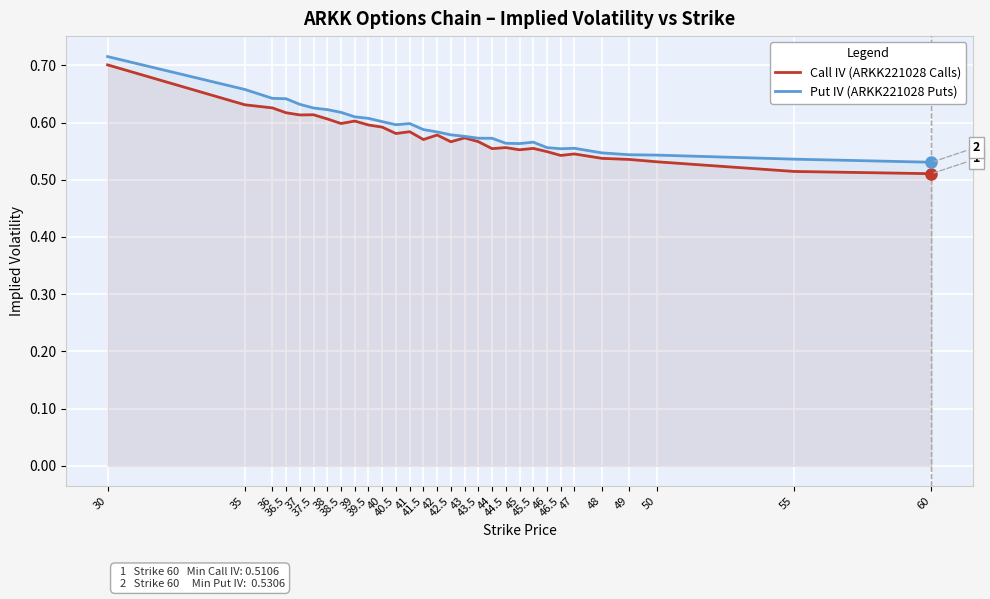

Between 39 and 42, which series saw the biggest shift?

Put IV (ARKK221028 Puts)